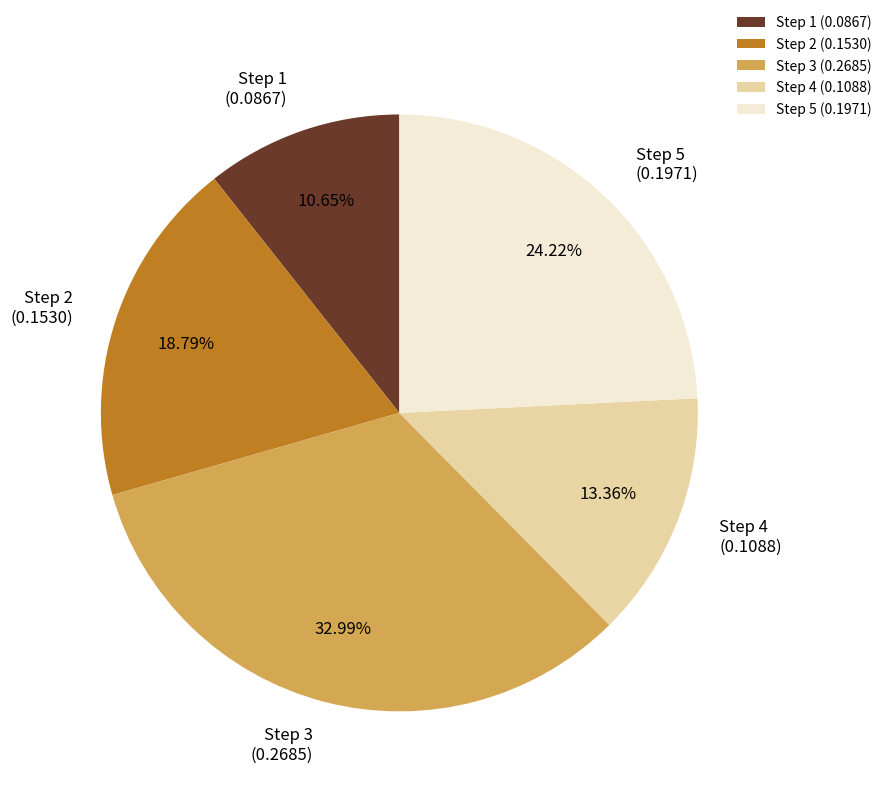

Which category has the biggest portion of the pie?

Step 3 (0.2685)